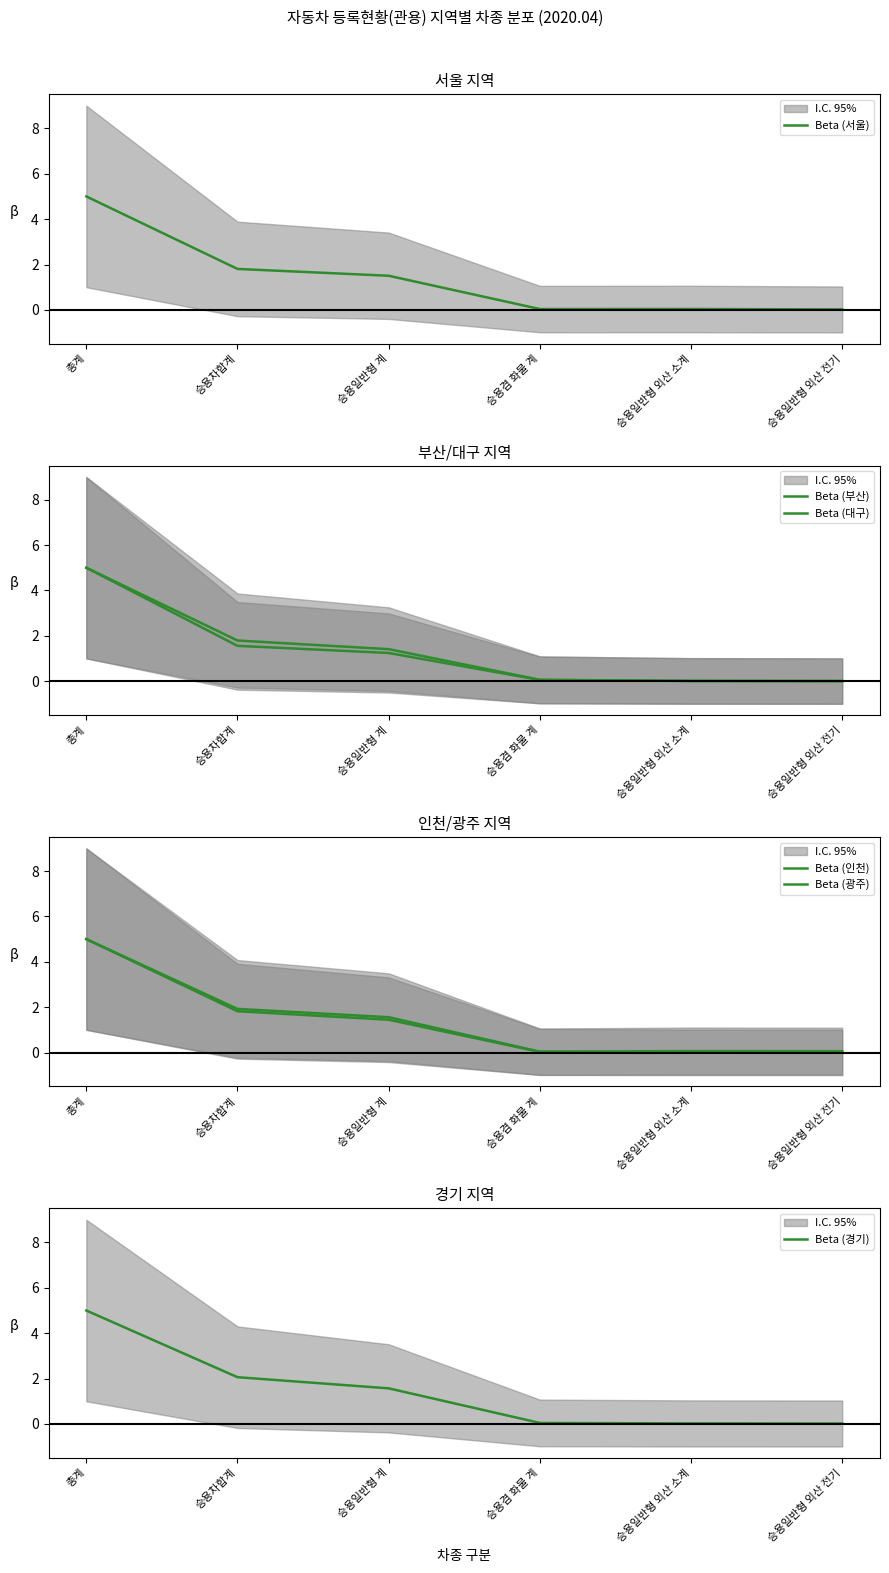

How many values in the Beta (서울) series exceed 1?

3